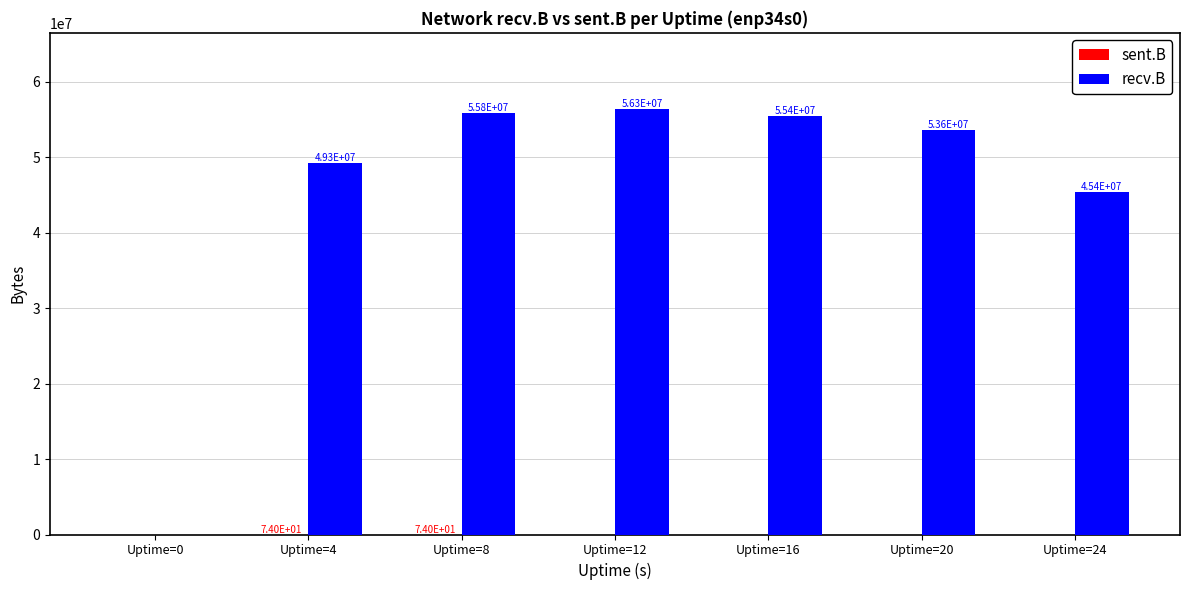

The recv.B series shows 18010060 at Uptime=20. True or false?

False